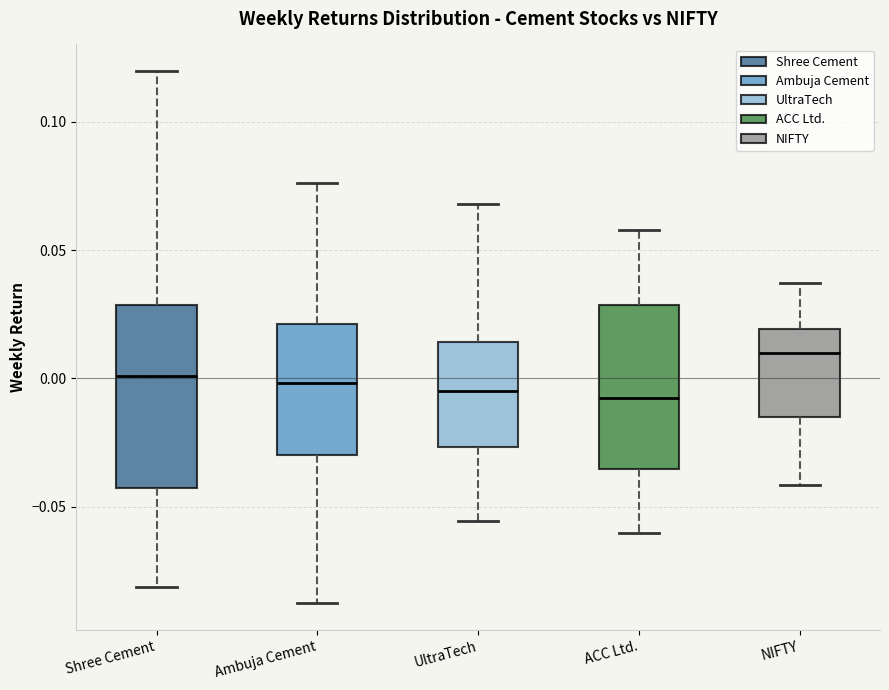

Reading left to right, transcribe this box plot: for each box, give where its median line is, the range the box spans, and where its two whiskers end, as read against the y-axis. The values are not printed on the chart, so give them approximately, as read against the axis.

Shree Cement: median 0.000, box -0.045 to 0.030, whiskers -0.080 to 0.120
Ambuja Cement: median 0.000, box -0.030 to 0.020, whiskers -0.090 to 0.075
UltraTech: median -0.005, box -0.025 to 0.015, whiskers -0.055 to 0.070
ACC Ltd.: median -0.010, box -0.035 to 0.030, whiskers -0.060 to 0.060
NIFTY: median 0.010, box -0.015 to 0.020, whiskers -0.040 to 0.035